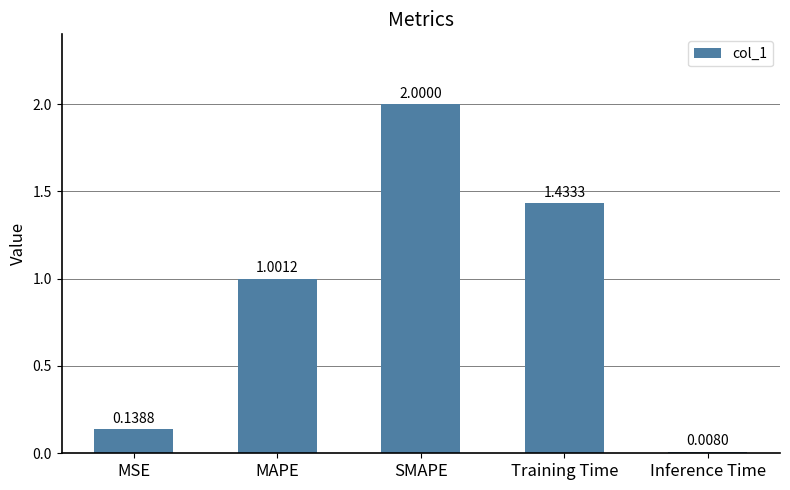

What is the label of the 4th bar from the right?

MAPE